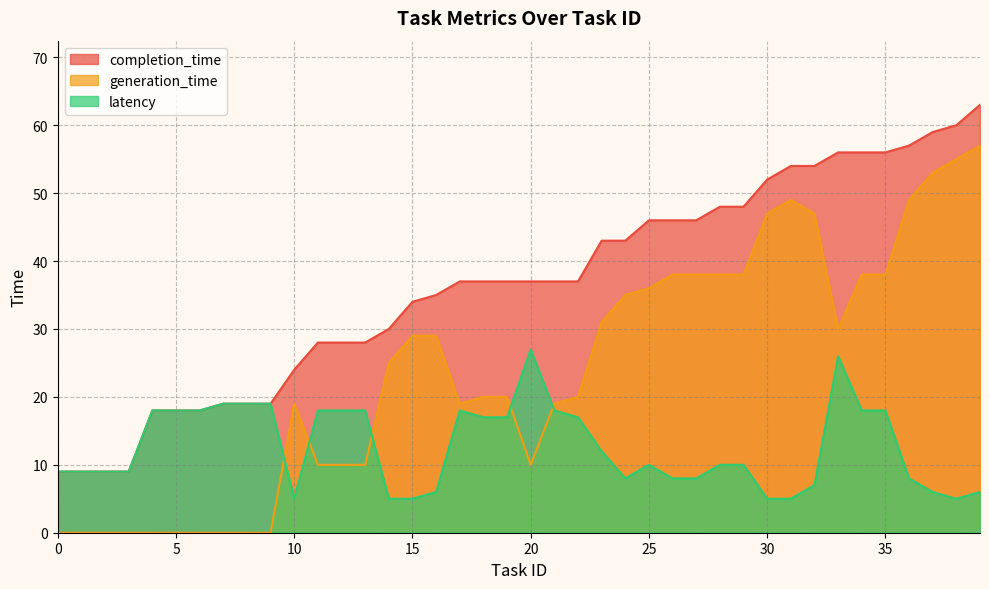

Is the value of latency at 34 greater than the value of generation_time at 32?

No